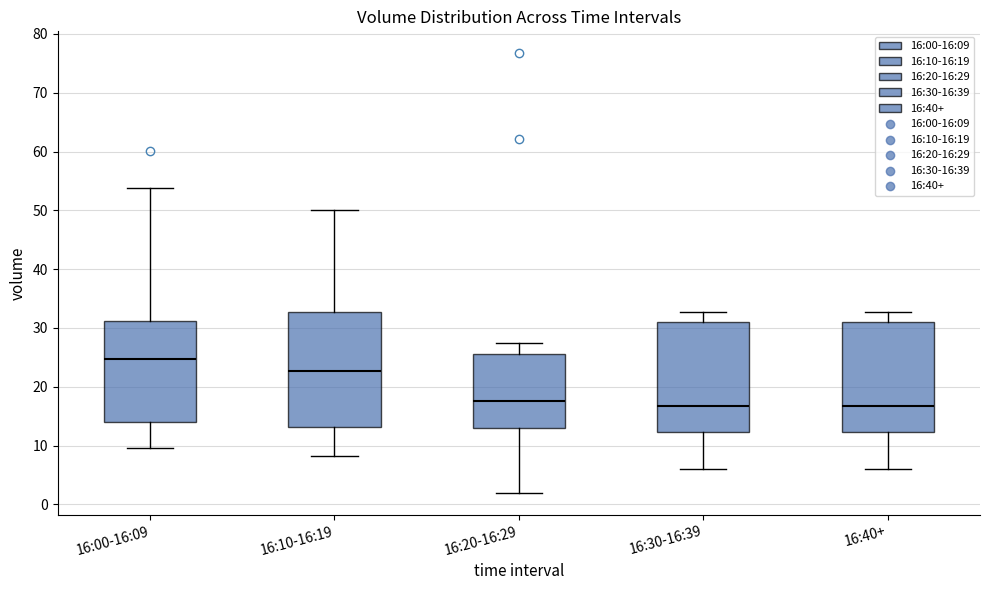

Reading left to right, read every box against the y-axis: the position of its median line, the range the box covers, and the ends of its whiskers. The values are not printed on the chart, so give them approximately, as read against the axis.

16:00-16:09: median 25, box 14 to 31, whiskers 10 to 54
16:10-16:19: median 23, box 13 to 33, whiskers 8 to 50
16:20-16:29: median 18, box 13 to 26, whiskers 2 to 27
16:30-16:39: median 17, box 12 to 31, whiskers 6 to 33
16:40+: median 17, box 12 to 31, whiskers 6 to 33